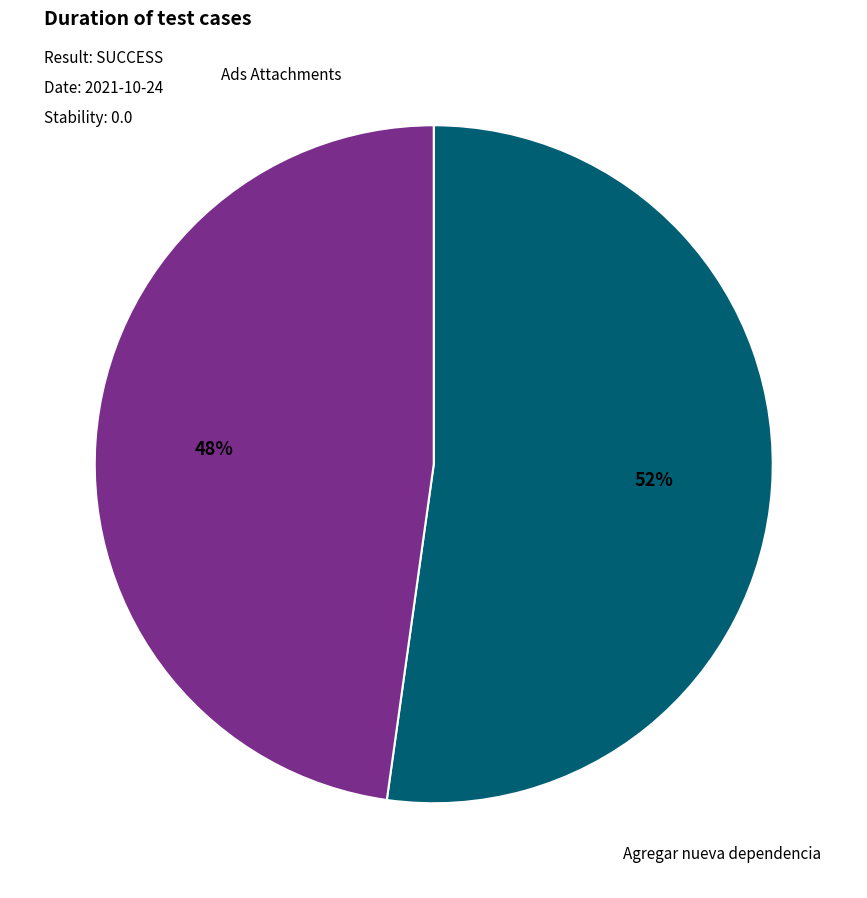

To the nearest percent, what is the difference between the Agregar nueva dependencia and Ads Attachments slice percentages?

4%